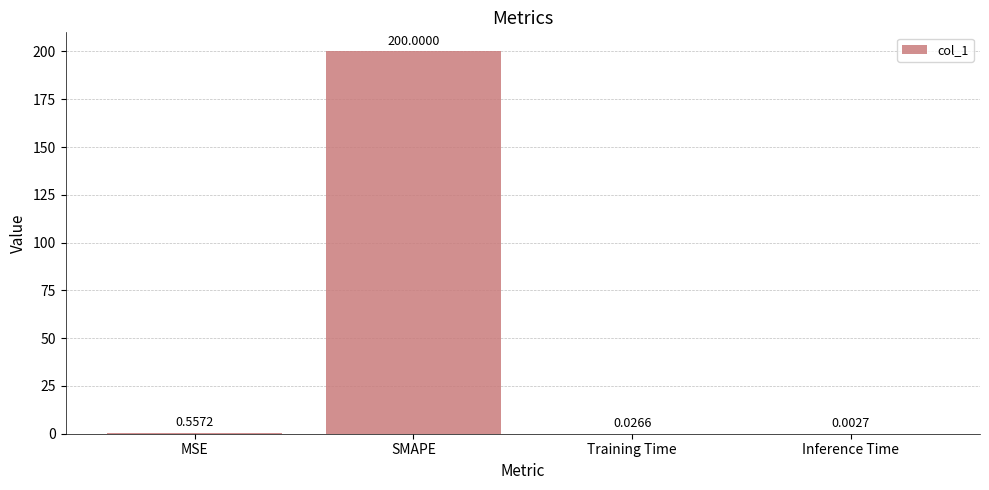

Where is the data nearest to the value 100?

MSE